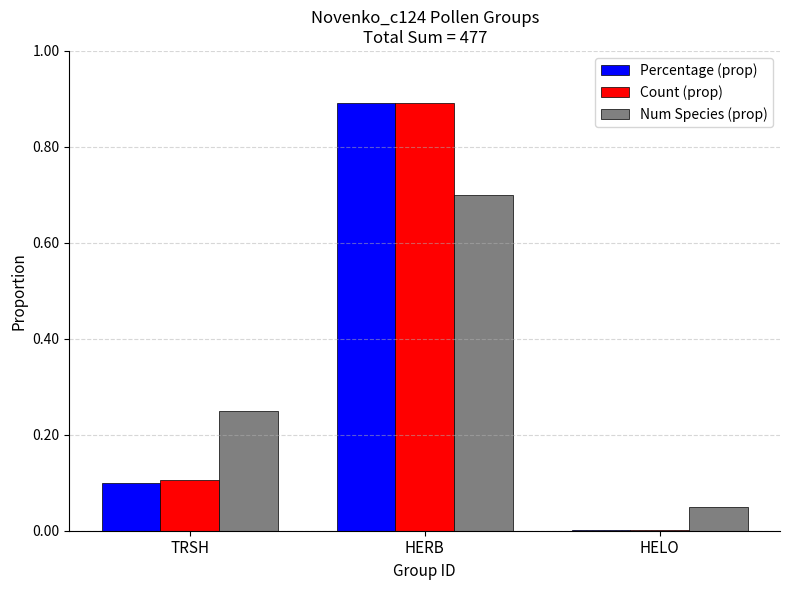

What is the total value across all series at HERB?

2.5